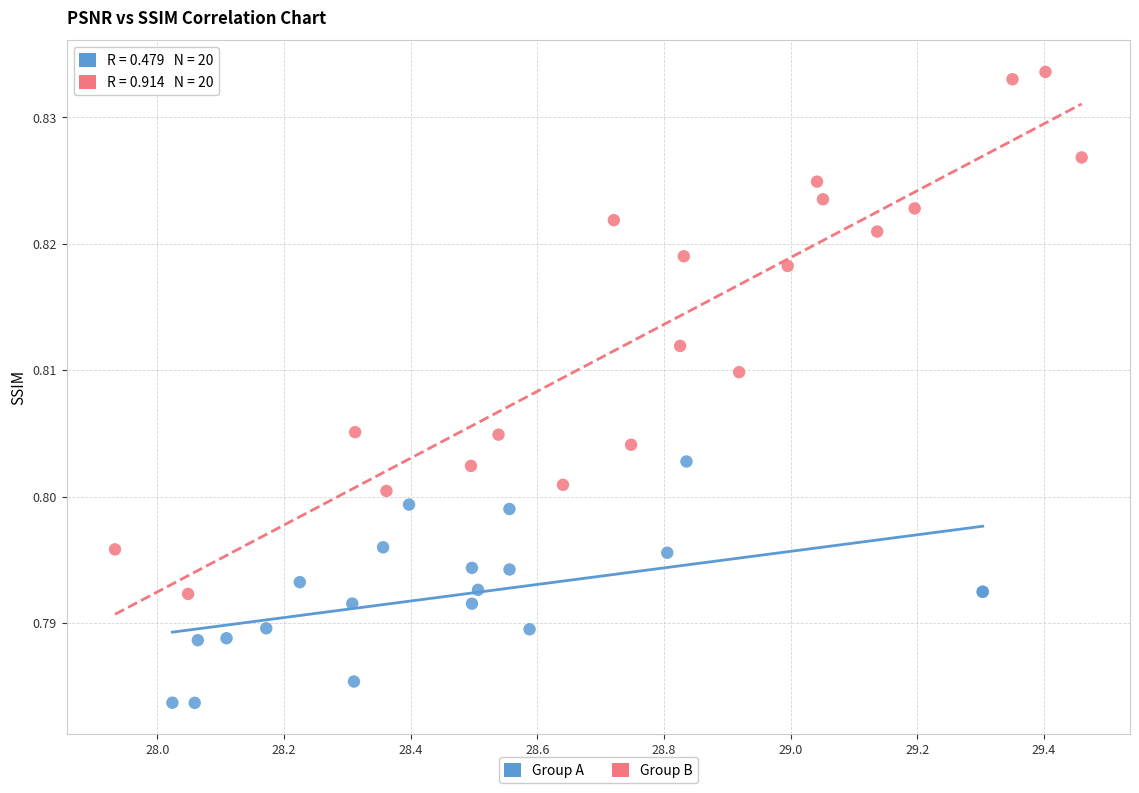

Which series reaches the maximum Y coordinate?

Group B